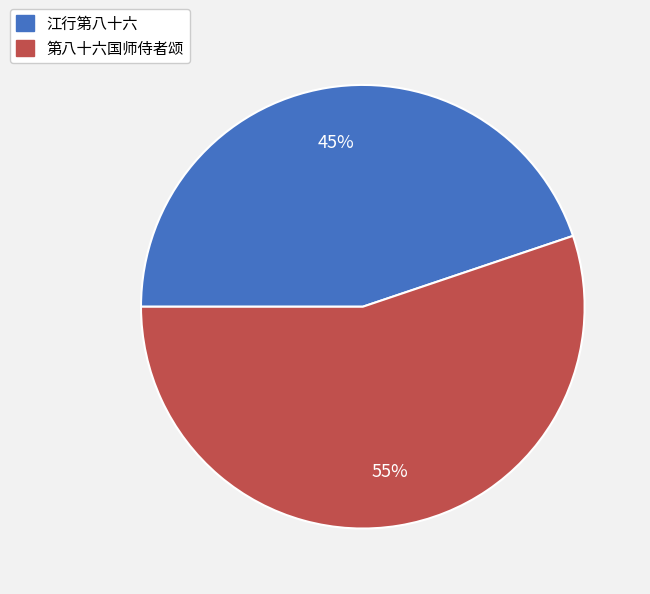

Approximately how many times larger is the value at 第八十六国师侍者颂 compared to 江行第八十六?

1.2